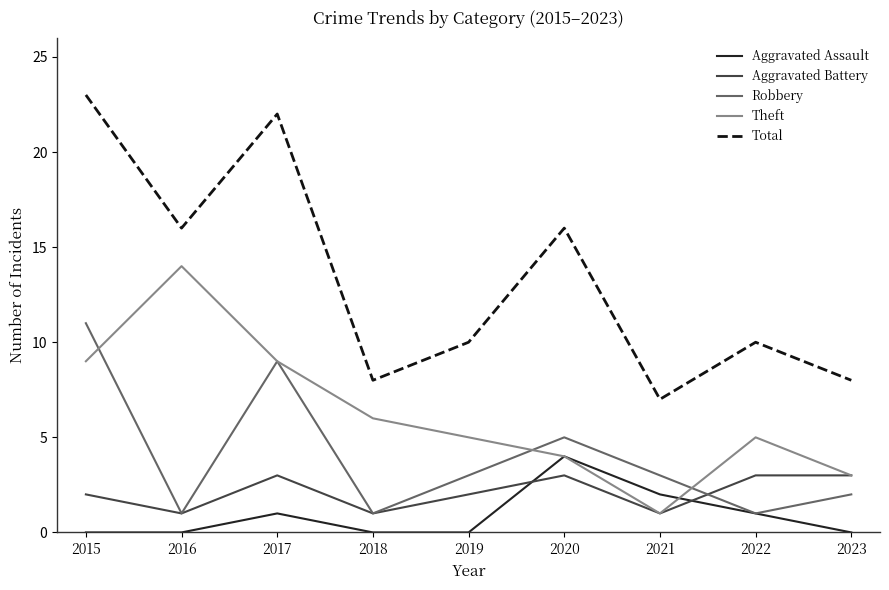

Which series has the largest total across all categories?

Total